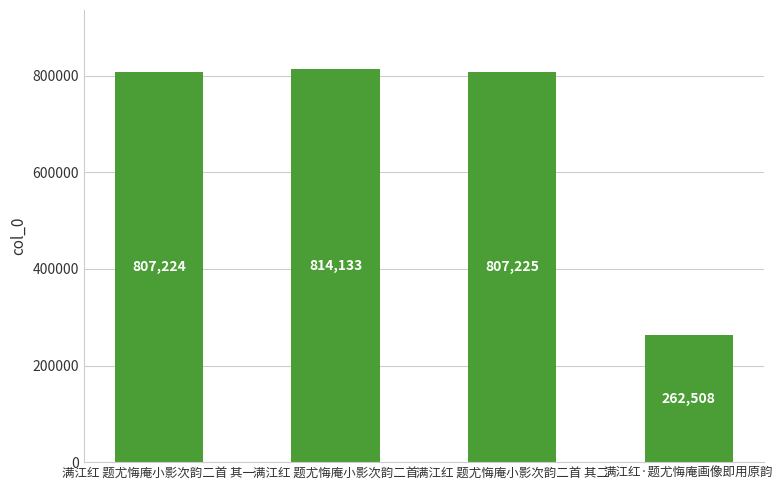

What is the difference between the maximum and second lowest values?

6909